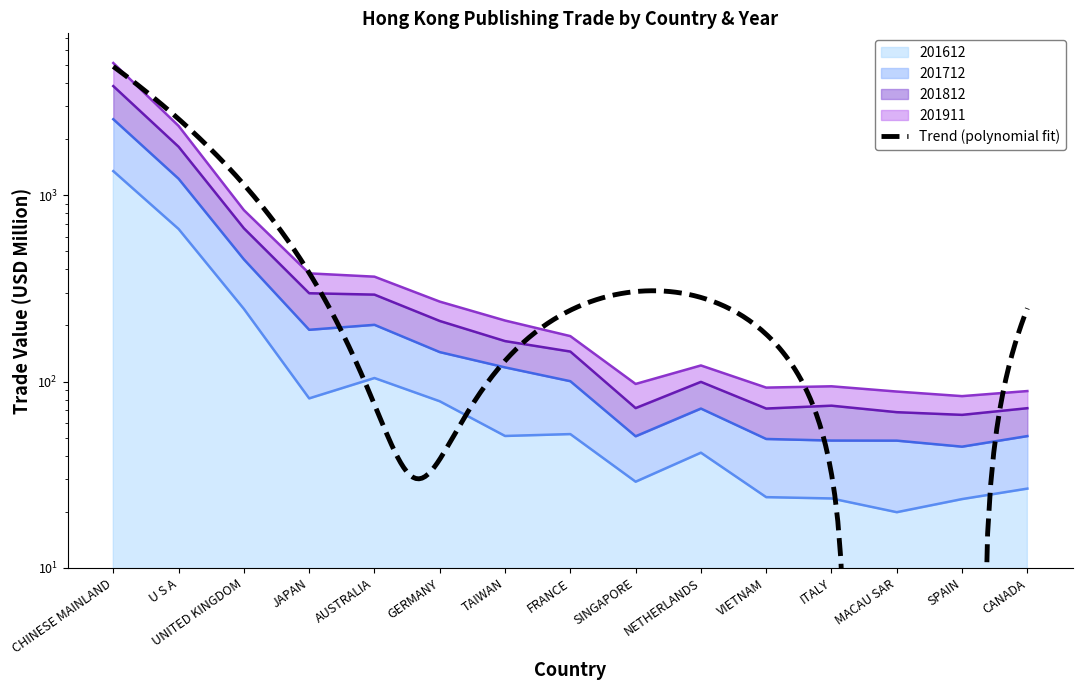

Which category has the highest value in the 201612 series?

CHINESE MAINLAND